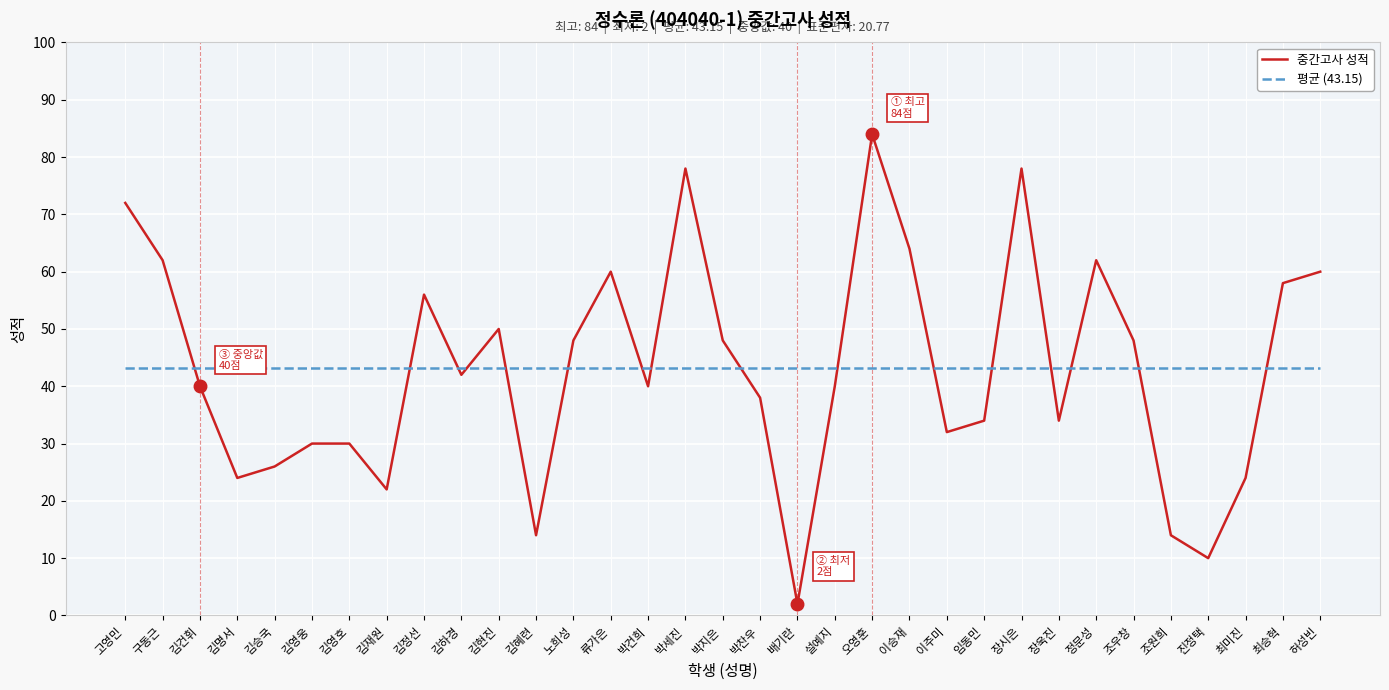

How many lines are shown in the chart?

2